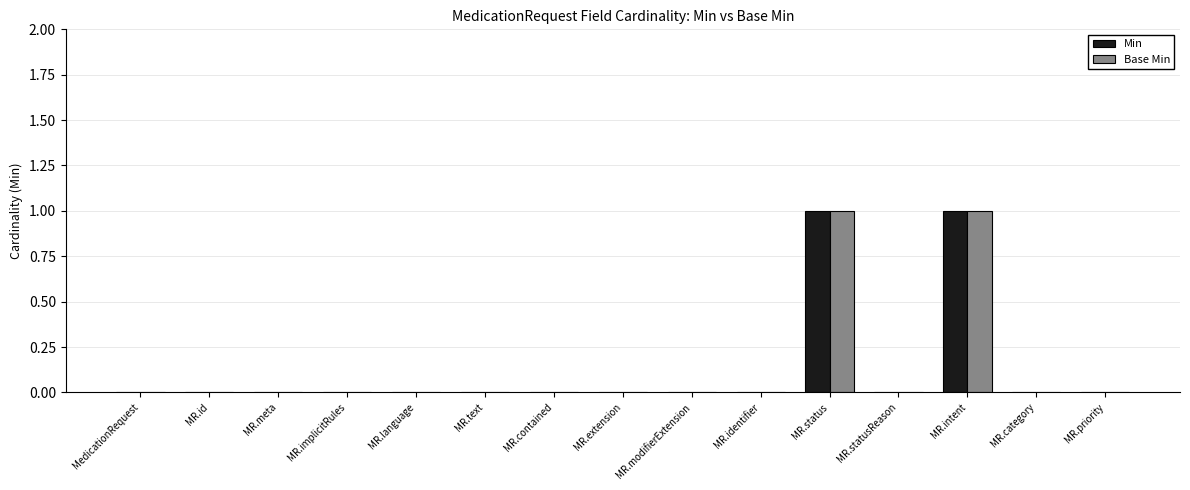

What are all the series names shown in the legend?

Min, Base Min